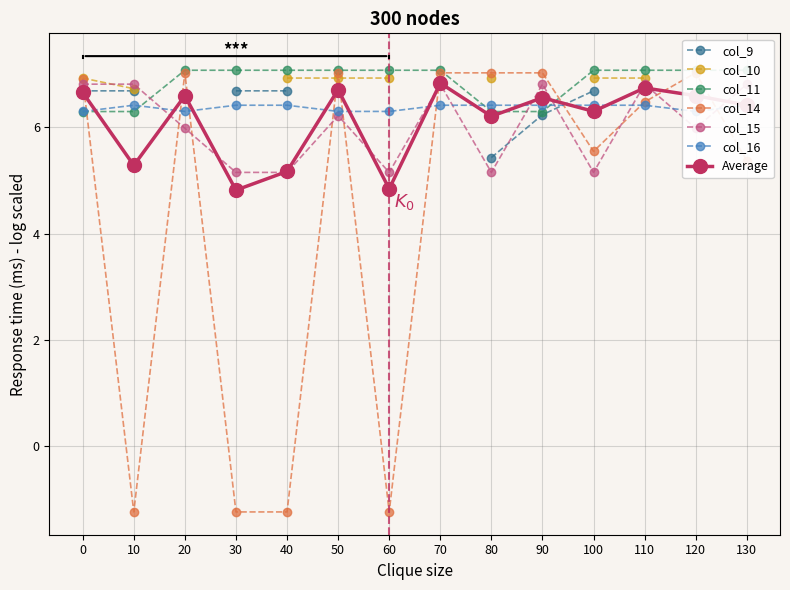

What is the difference between the maximum and minimum values in the col_16 series?

0.1